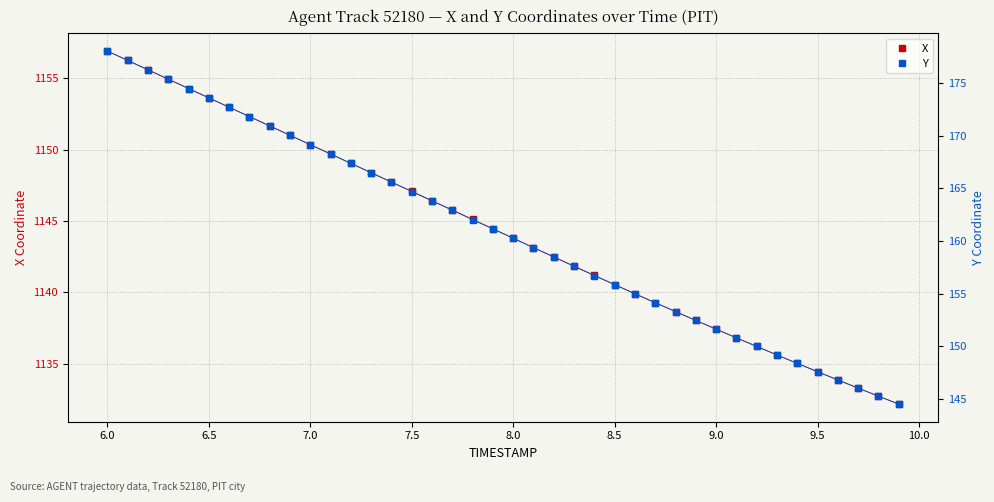

Reading right to left, list all the values displayed in this chart.

X: 1132.2	1132.7	1133.3	1133.9	1134.5	1135.0	1135.6	1136.2	1136.8	1137.4	1138.0	1138.7	1139.3	1139.9	1140.5	1141.2	1141.8	1142.5	1143.1	1143.8	1144.5	1145.1	1145.8	1146.4	1147.1	1147.7	1148.4	1149.0	1149.7	1150.3	1151.0	1151.7	1152.3	1153.0	1153.6	1154.3	1154.9	1155.6	1156.2	1156.9
Y: 144.5	145.3	146.0	146.8	147.6	148.4	149.2	150.0	150.8	151.6	152.4	153.3	154.1	155.0	155.8	156.7	157.6	158.5	159.4	160.2	161.1	162.0	162.9	163.8	164.7	165.6	166.5	167.4	168.2	169.1	170.0	170.9	171.8	172.7	173.6	174.5	175.4	176.3	177.1	178.0